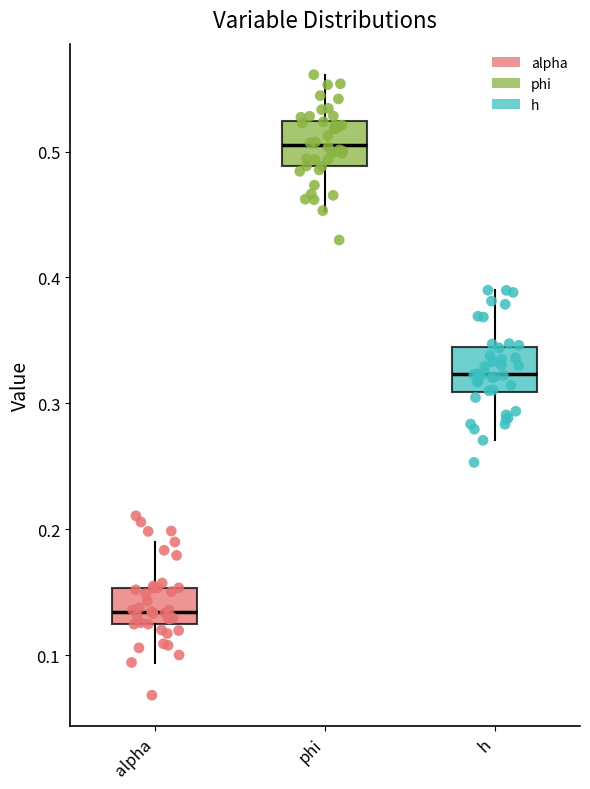

Where is the upper edge of the box for phi on the y-axis? The values are not printed on the chart, so give them approximately, as read against the axis.

0.52